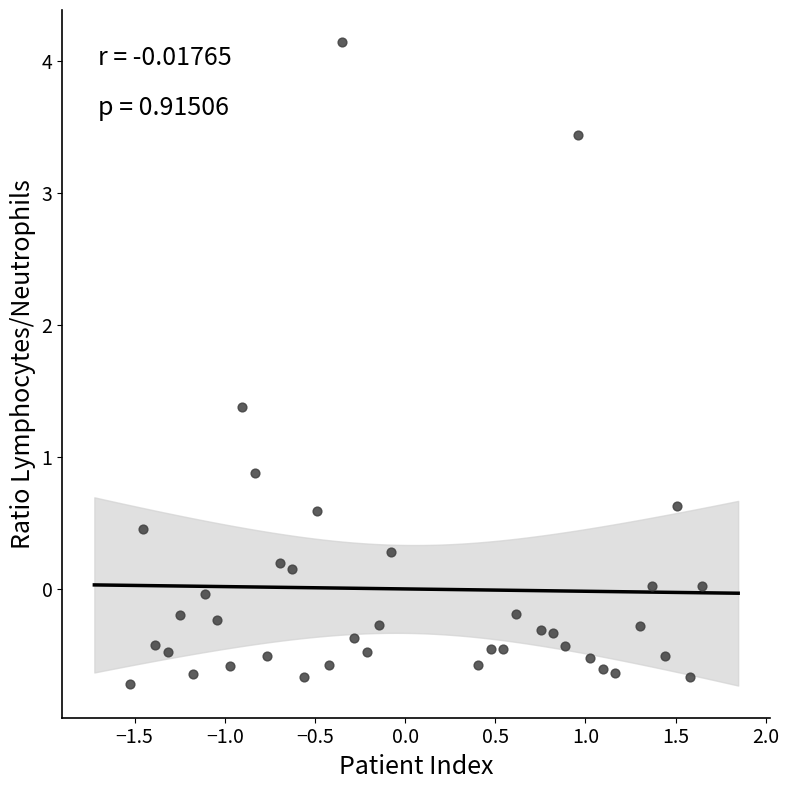

What Y value in the scatter plot is closest to 1?

0.9